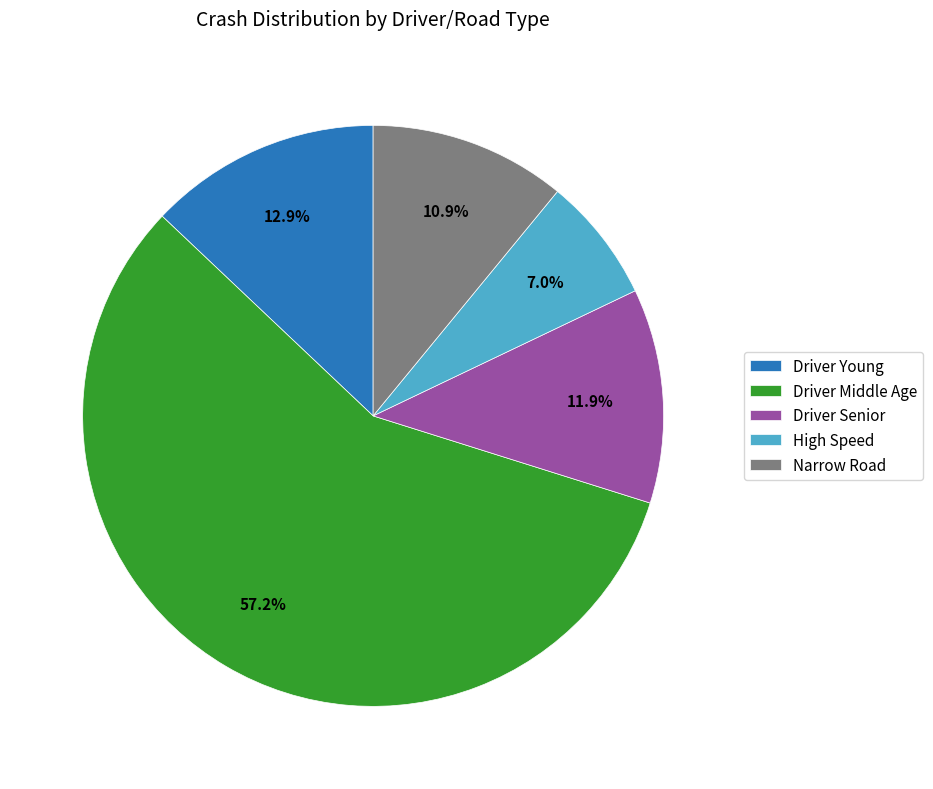

How many slices are in this pie chart?

5